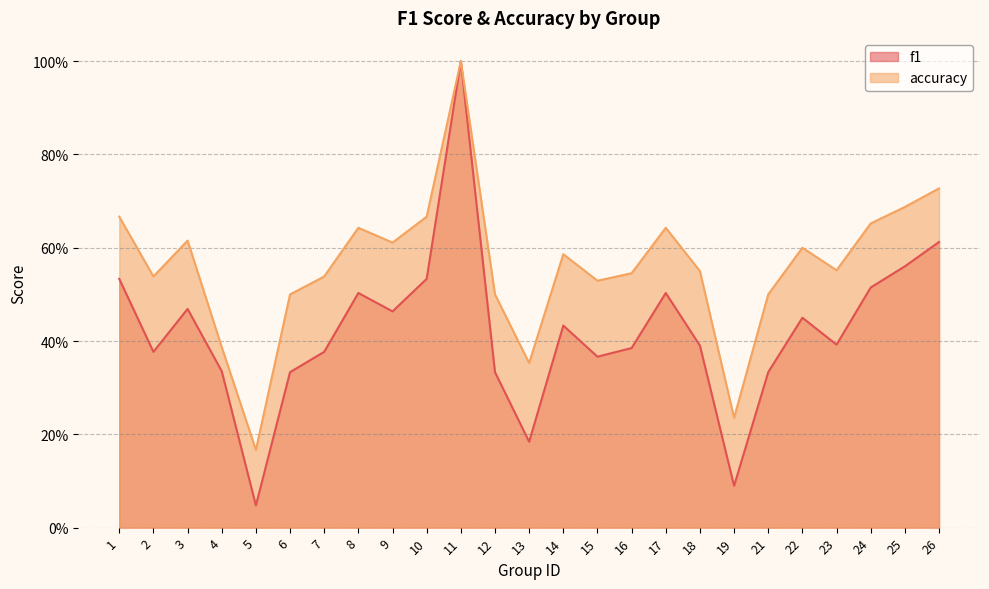

The value of accuracy at 10 is 0.2. True or false?

False